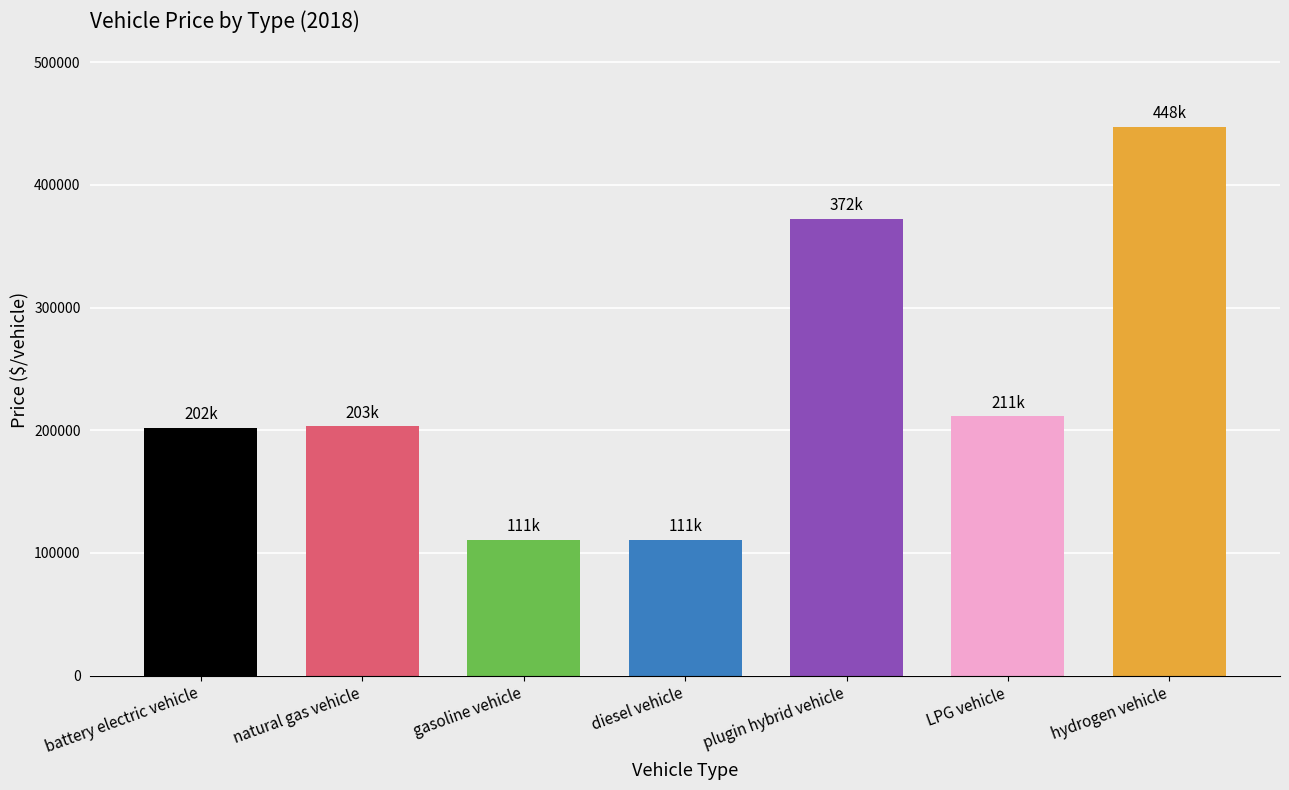

What is the difference between the maximum and minimum values?

336613.6